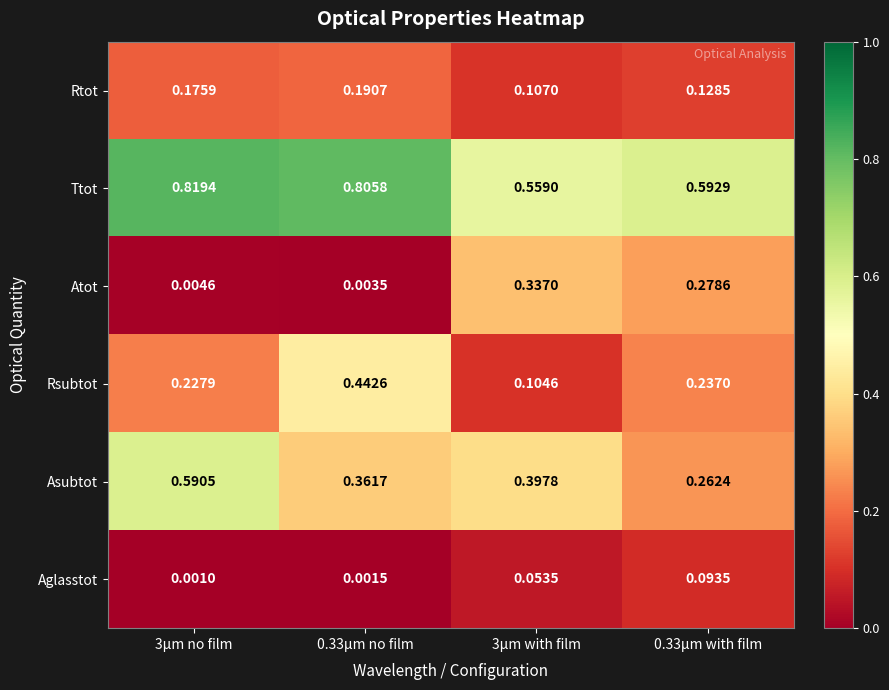

Rank the series at 3µm no film from highest to lowest value.

Ttot, Asubtot, Rsubtot, Rtot, Atot, Aglasstot